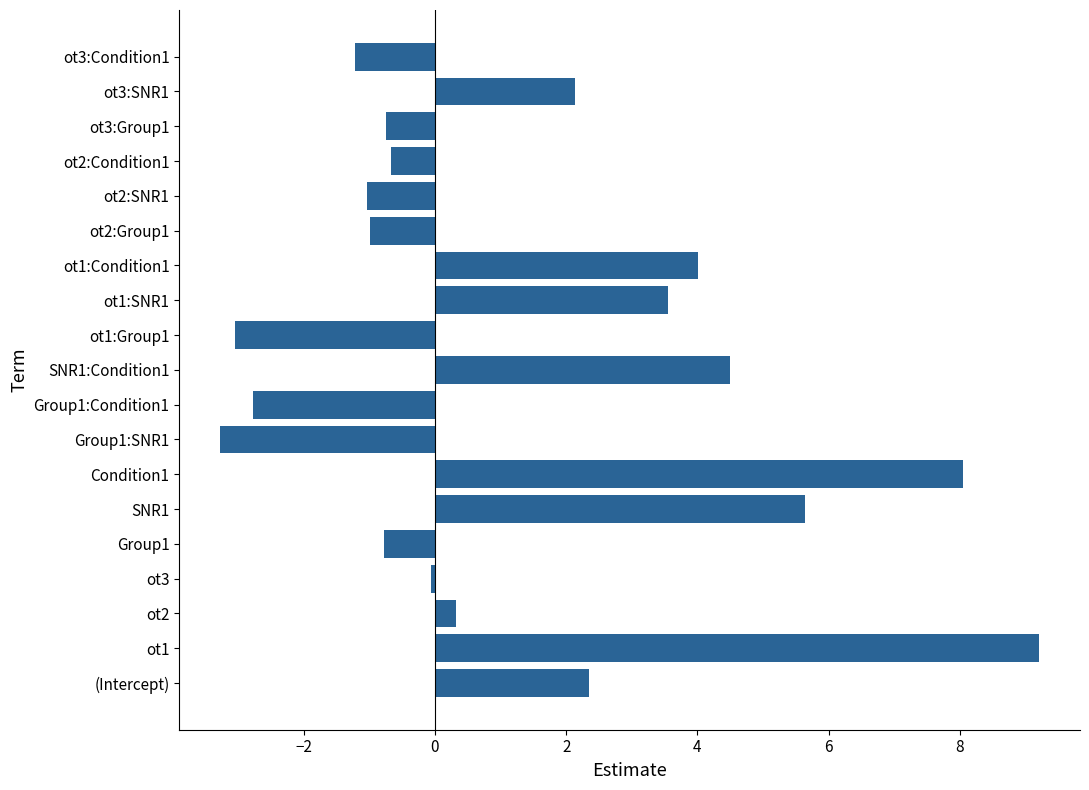

How many negative values are there?

10